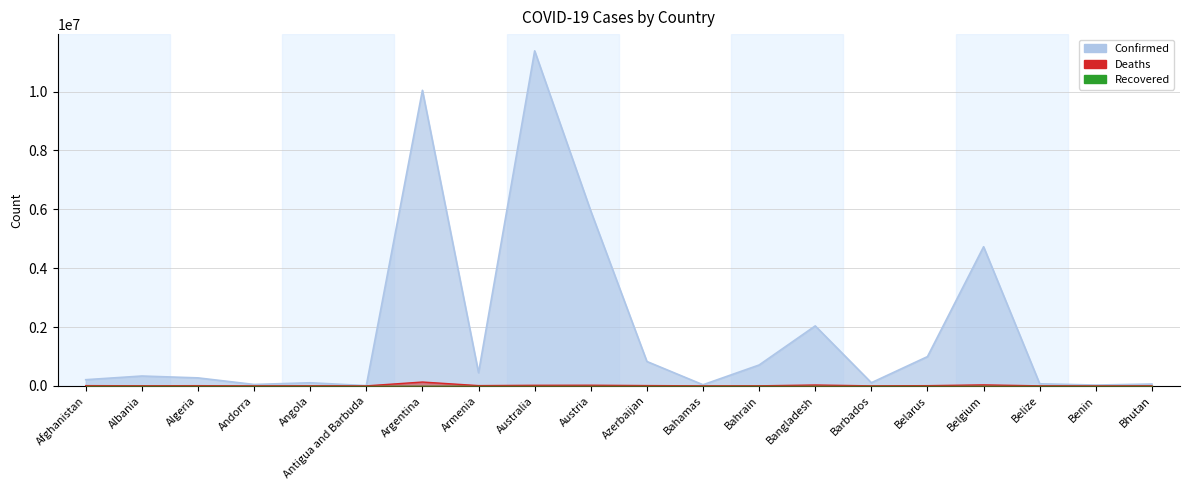

True or false: Deaths and Confirmed intersect in this chart.

False